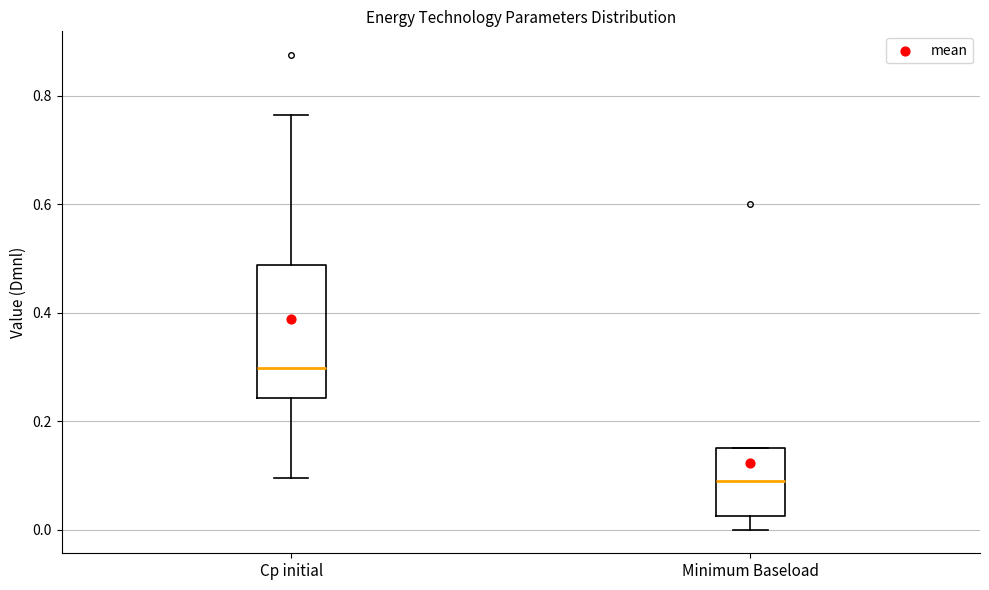

Which box's median line is the lowest?

Minimum Baseload